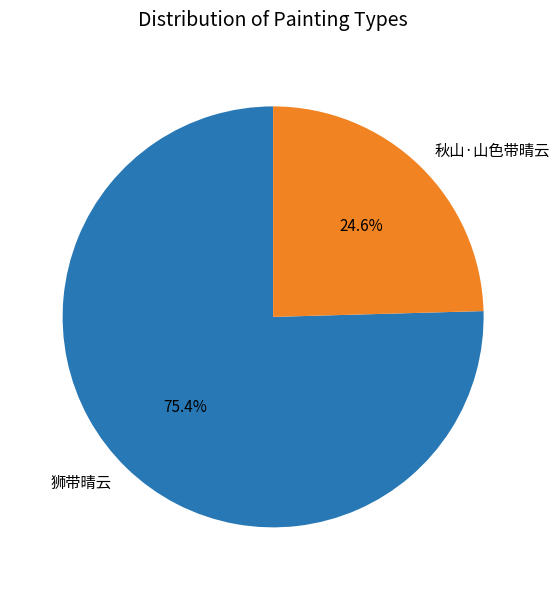

Which slice is the smallest?

秋山·山色带晴云